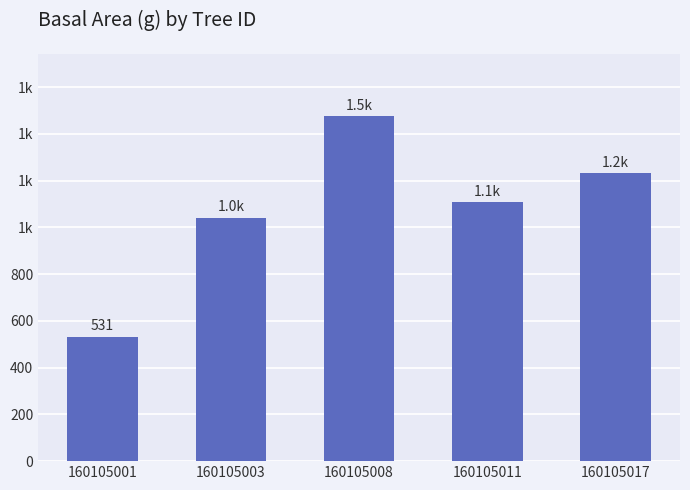

What is the approximate value at 160105017?

1231.6